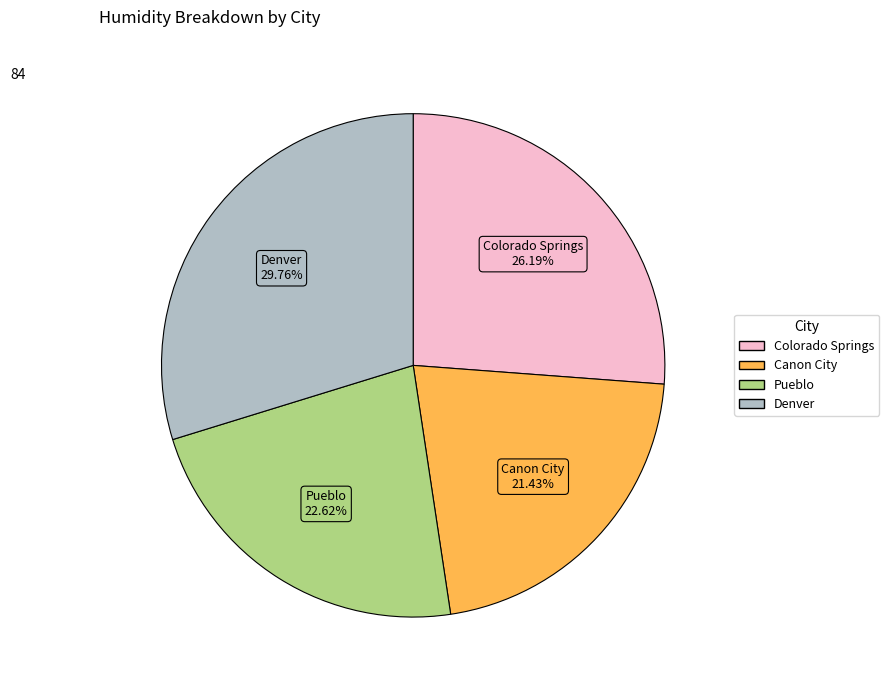

Which has a higher value, Colorado Springs or Denver?

Denver